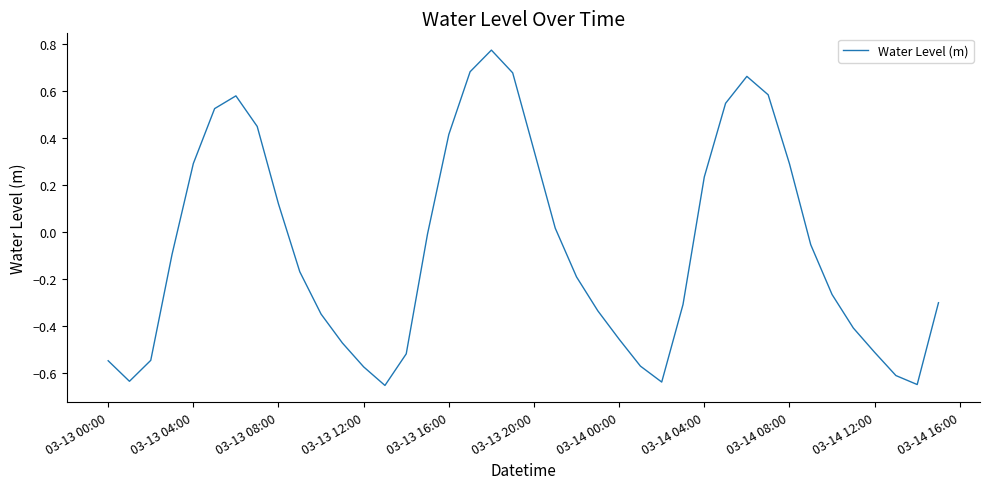

How many negative values are there?

24